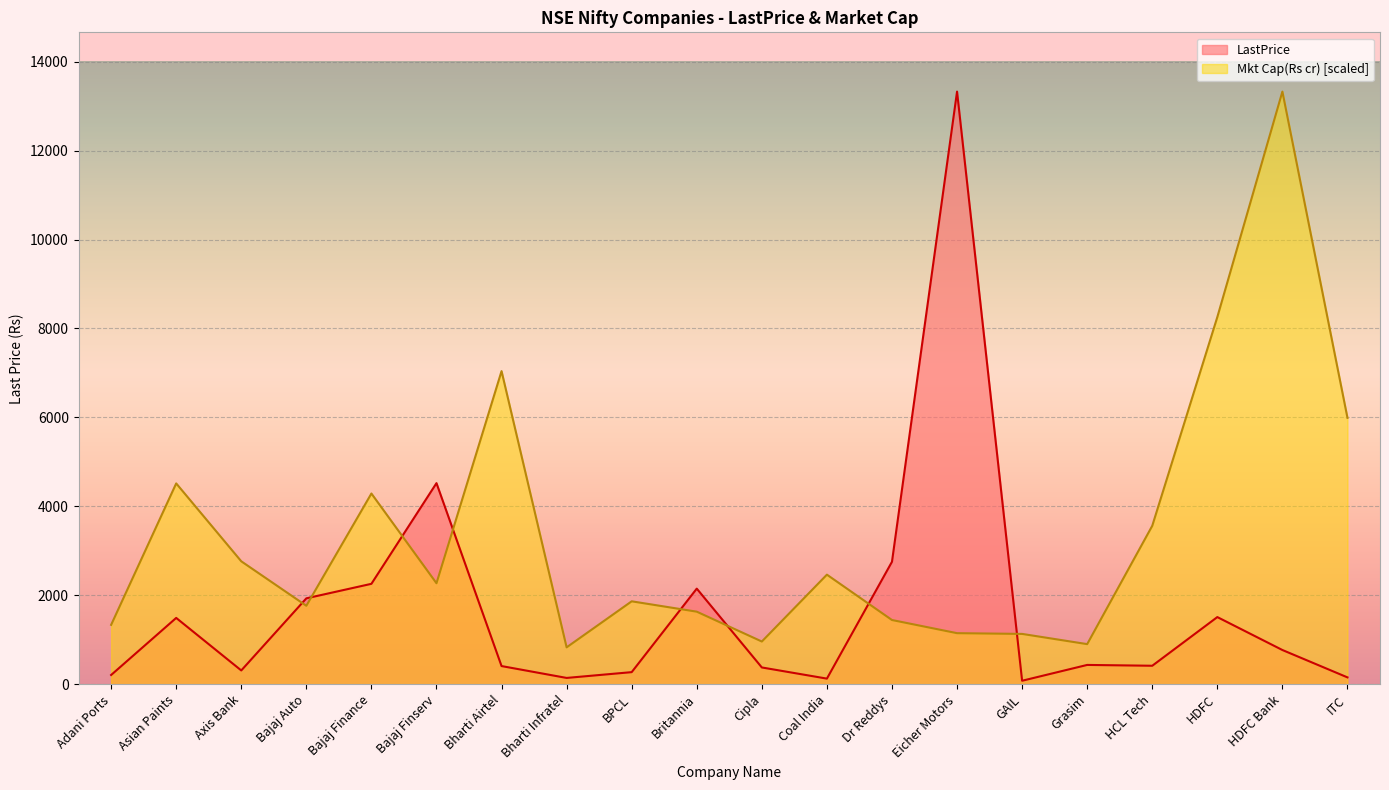

Read the LastPrice value at Bharti Infratel.

142.2